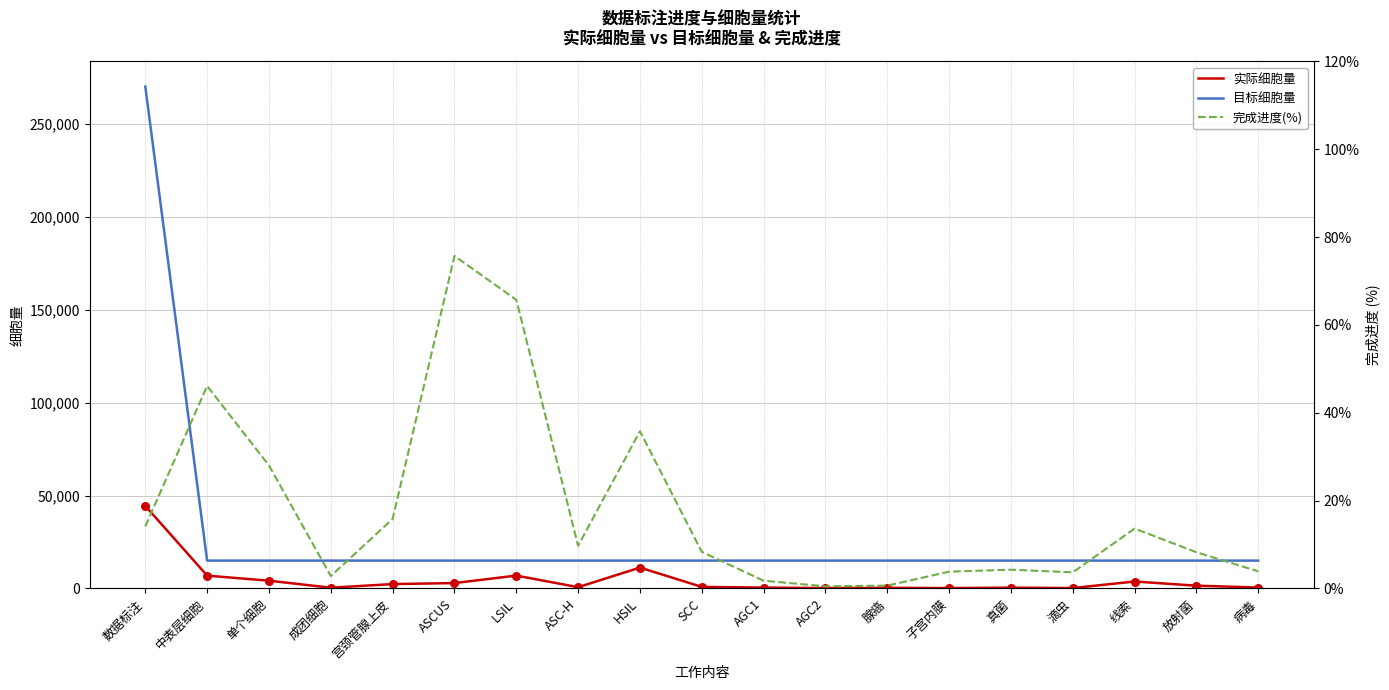

Which series has the largest Y range (max minus min)?

目标细胞量